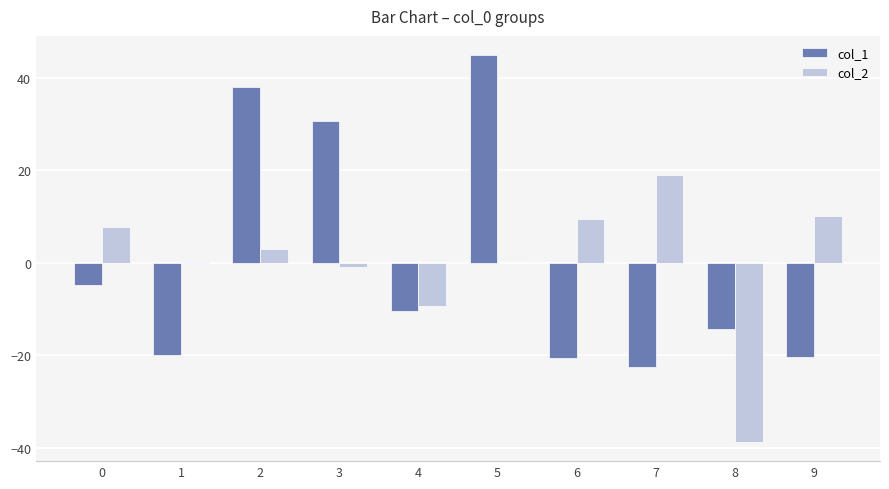

Is it true that col_1 equals -14.3 at 8?

True